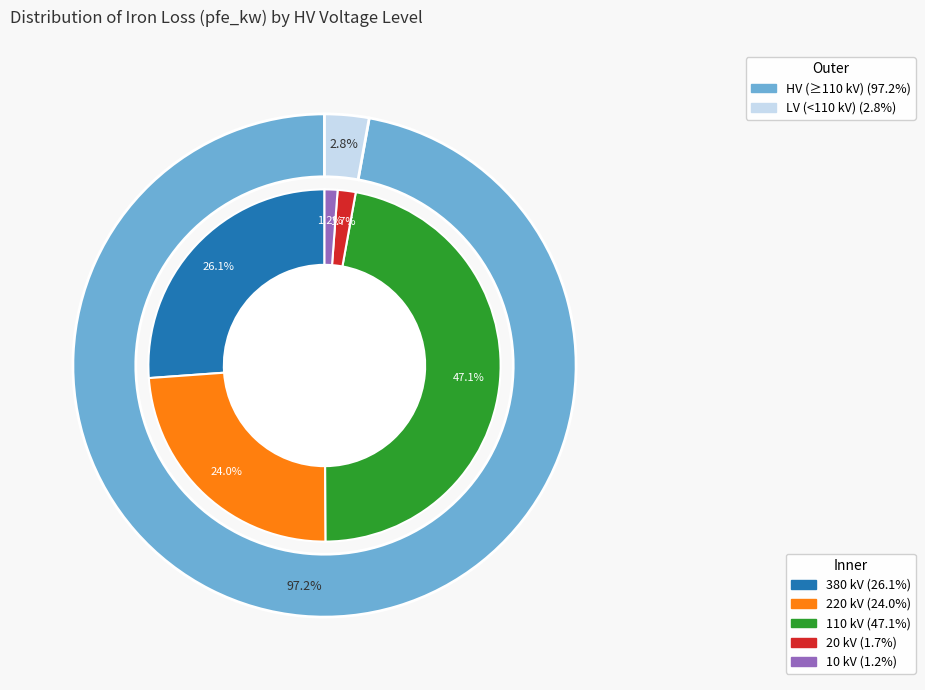

How many slices are in this pie chart?

5